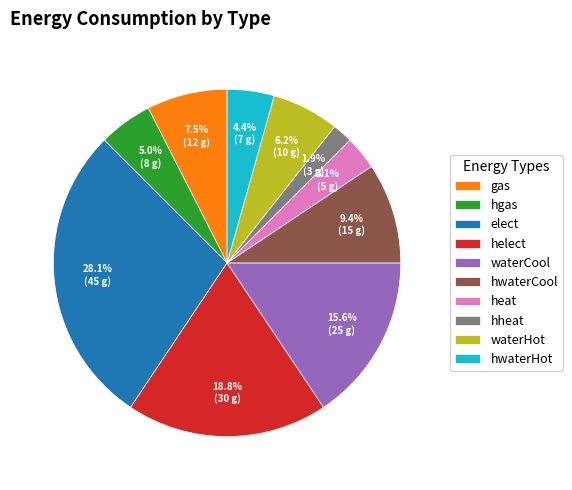

To the nearest percent, what is the combined percentage of waterCool and waterHot?

22%